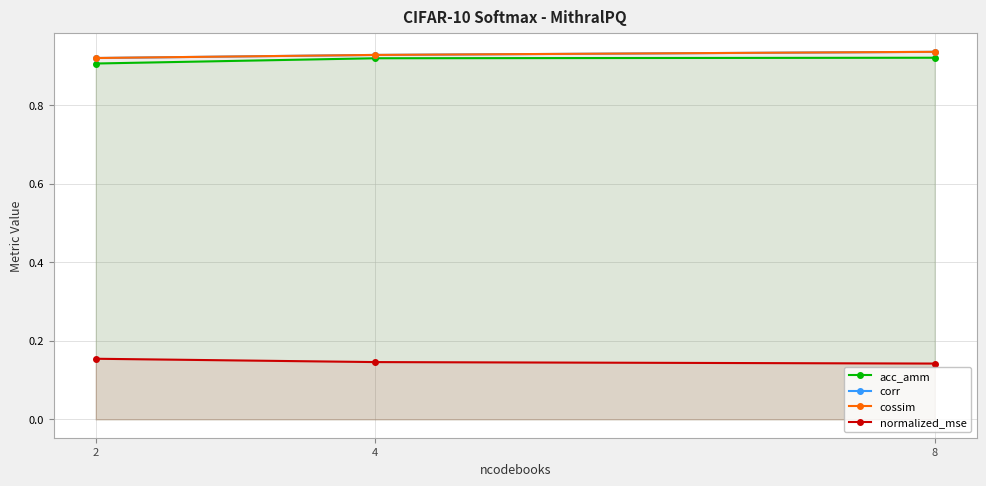

What is the minimum value for corr?

0.9